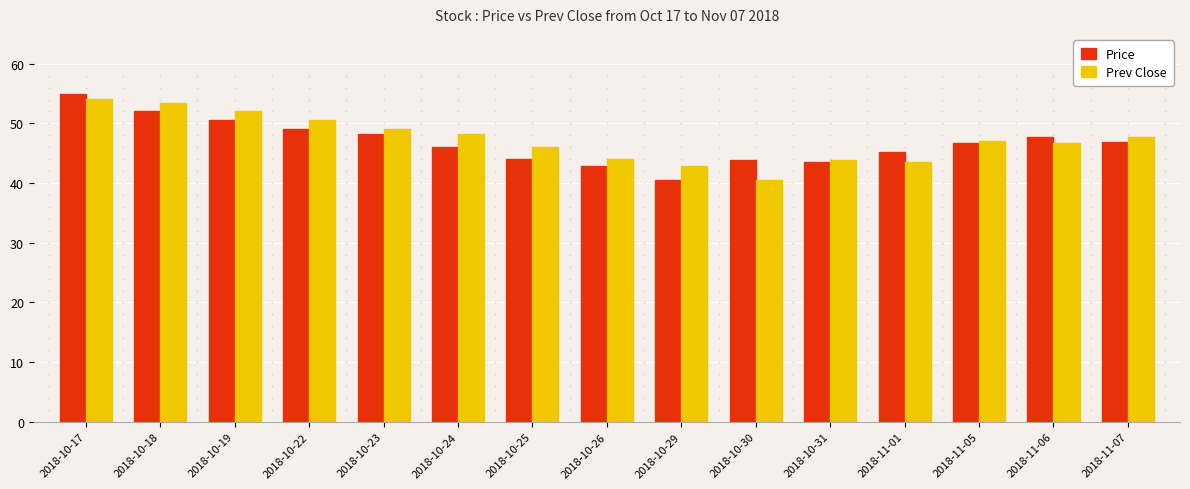

What is the sum of all Price values?

701.9